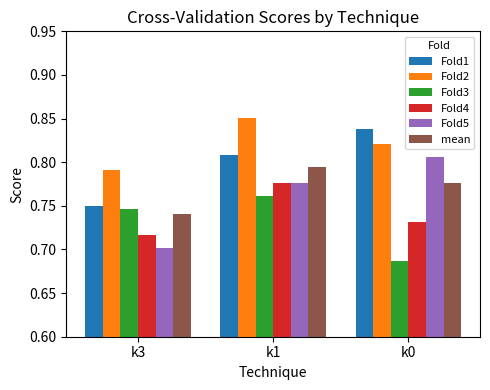

At which label does mean reach its peak?

k1